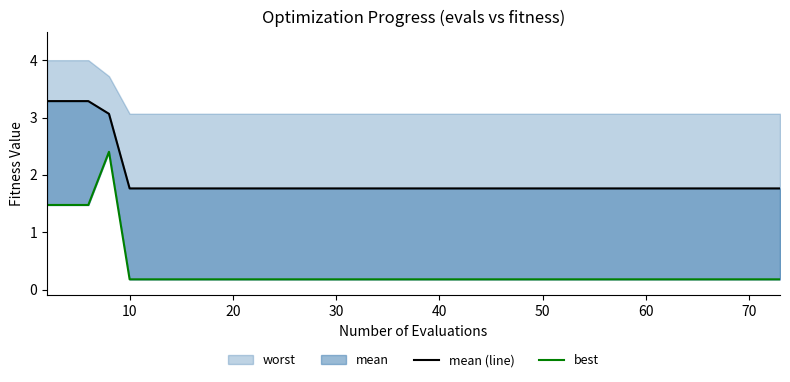

True or false: mean (line) and best cross at least once.

False